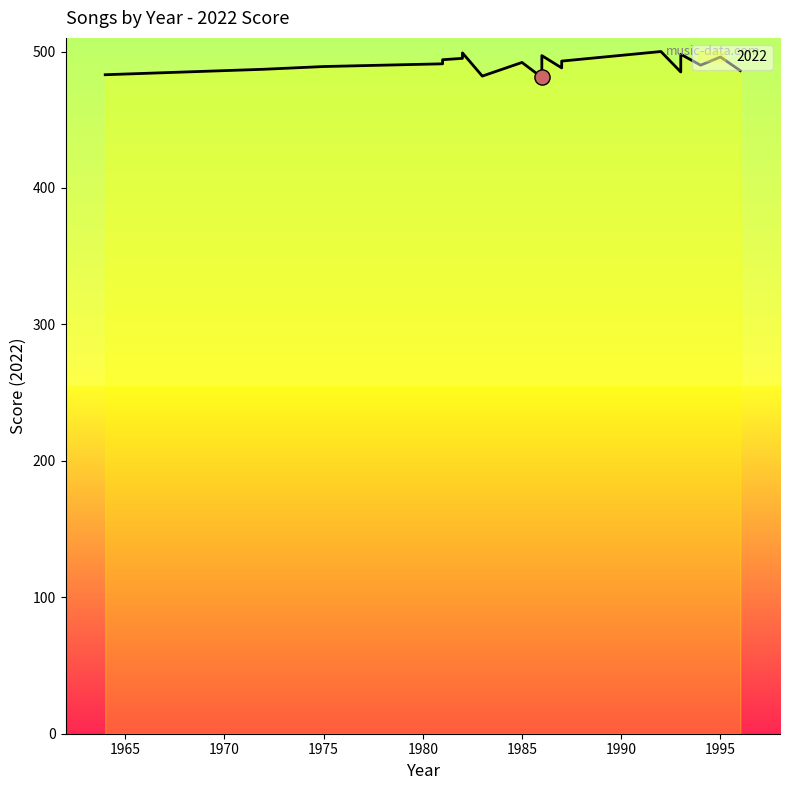

What is the change in value from 1993 to 1964?

-2